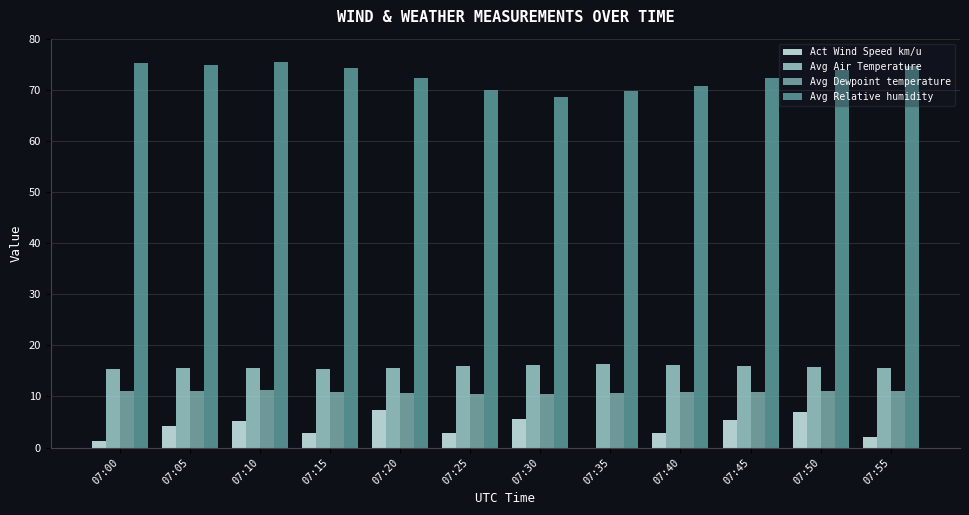

Which series changed the most between 07:10 and 07:35?

Avg Relative humidity